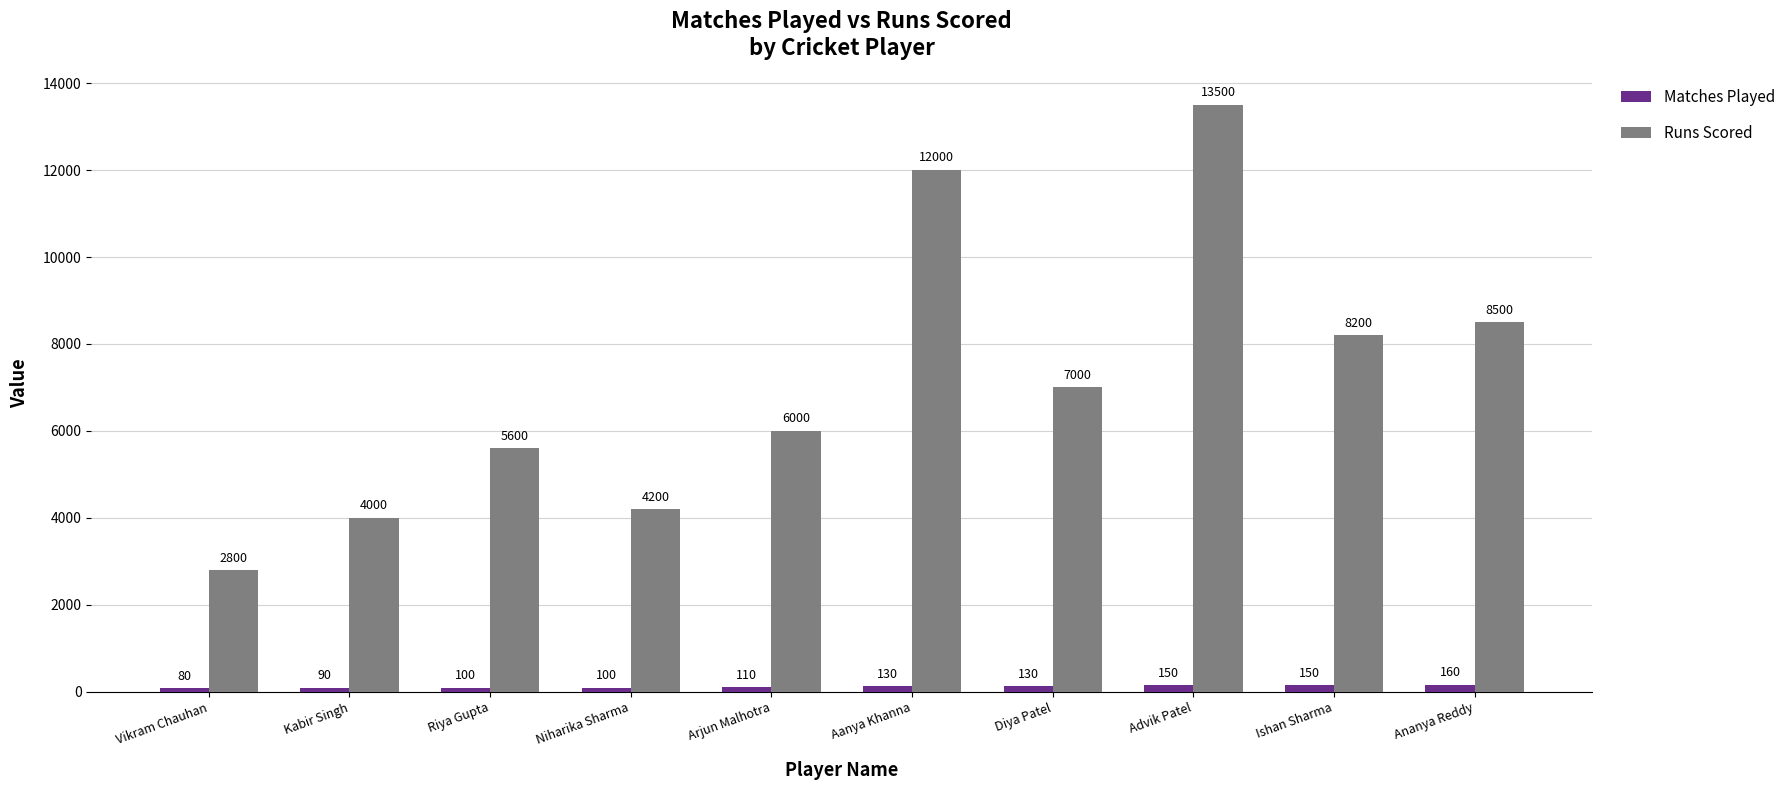

Is the value of Runs Scored at Ananya Reddy greater than the value of Matches Played at Vikram Chauhan?

Yes